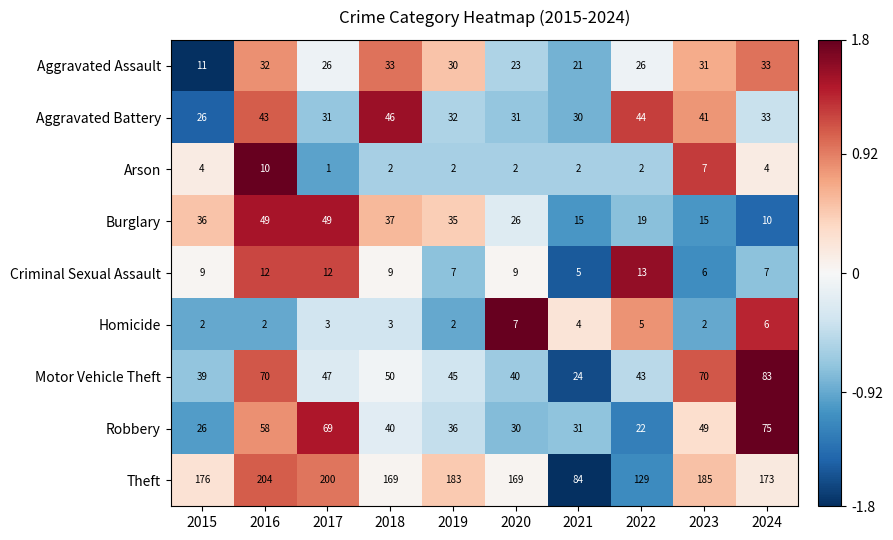

Between 2017 and 2024, which series saw the biggest shift?

Burglary